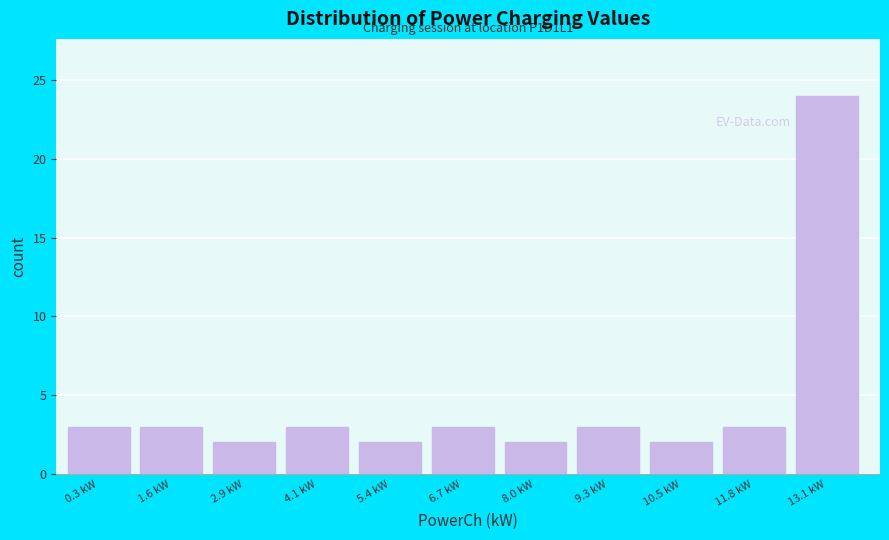

Reading left to right, transcribe all the data shown in this chart.

0.3 kW=3	1.6 kW=3	2.9 kW=2	4.1 kW=3	5.4 kW=2	6.7 kW=3	8.0 kW=2	9.3 kW=3	10.5 kW=2	11.8 kW=3	13.1 kW=24